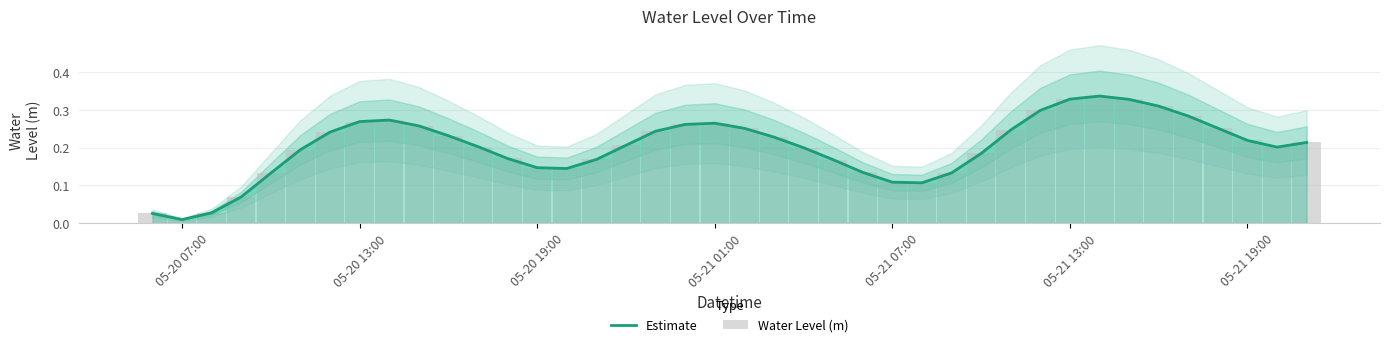

The Estimate series shows 0.6 at 05-21 13:00. True or false?

False